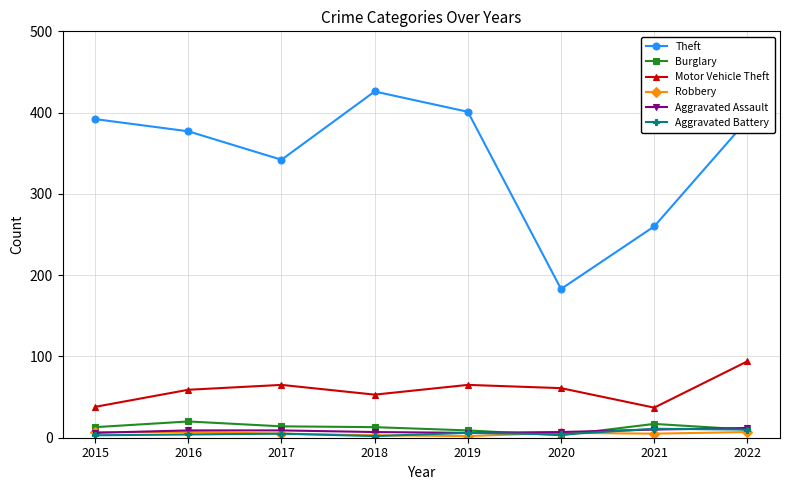

True or false: Motor Vehicle Theft and Theft cross at least once.

False